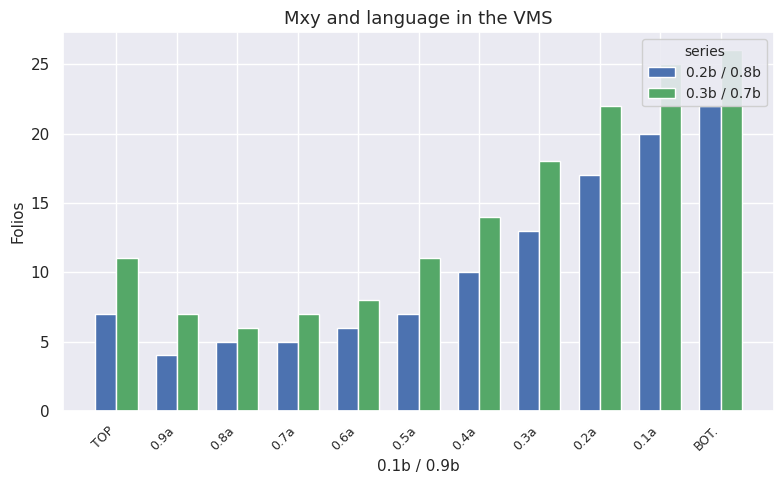

Where is 0.3b / 0.7b nearest to the value 16?

0.4a